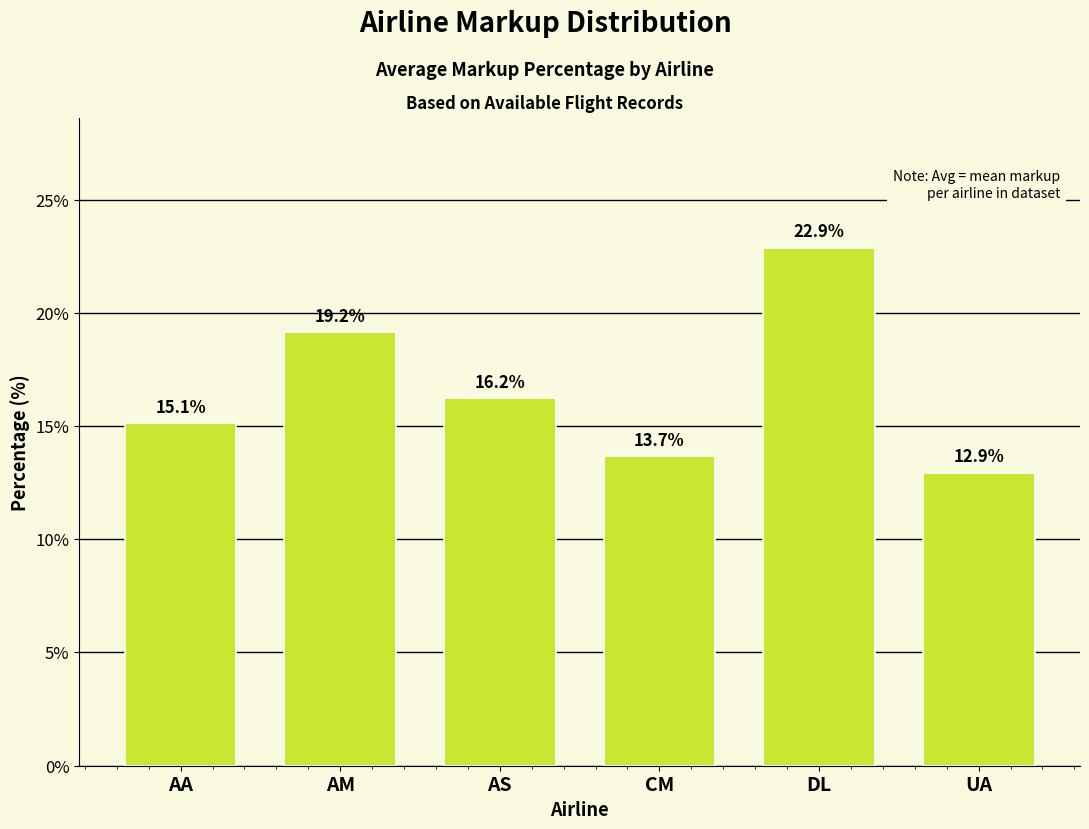

What is the label of the 3rd bar from the left?

AS